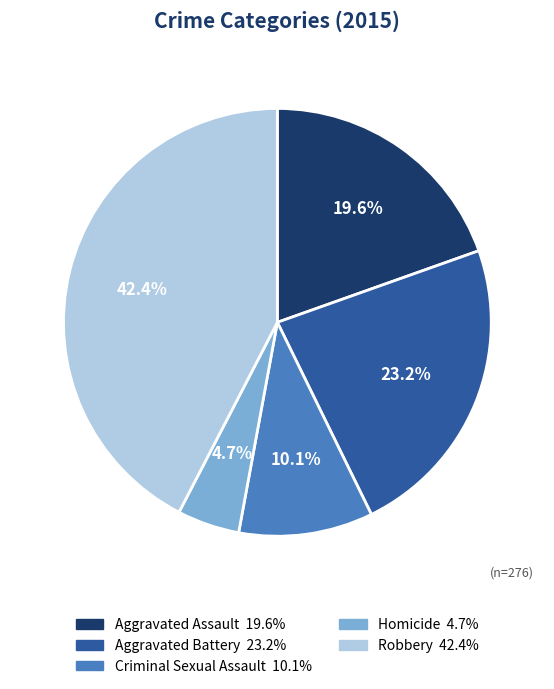

Which slice is the smallest?

Homicide